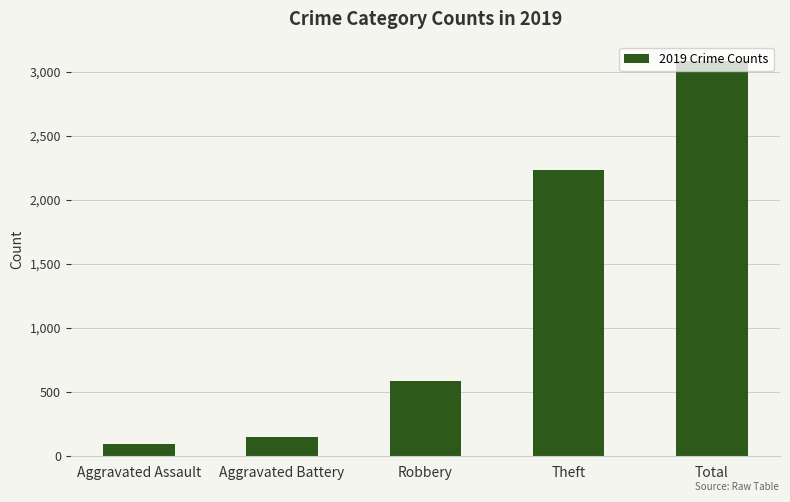

What is the sum of all values?

6147